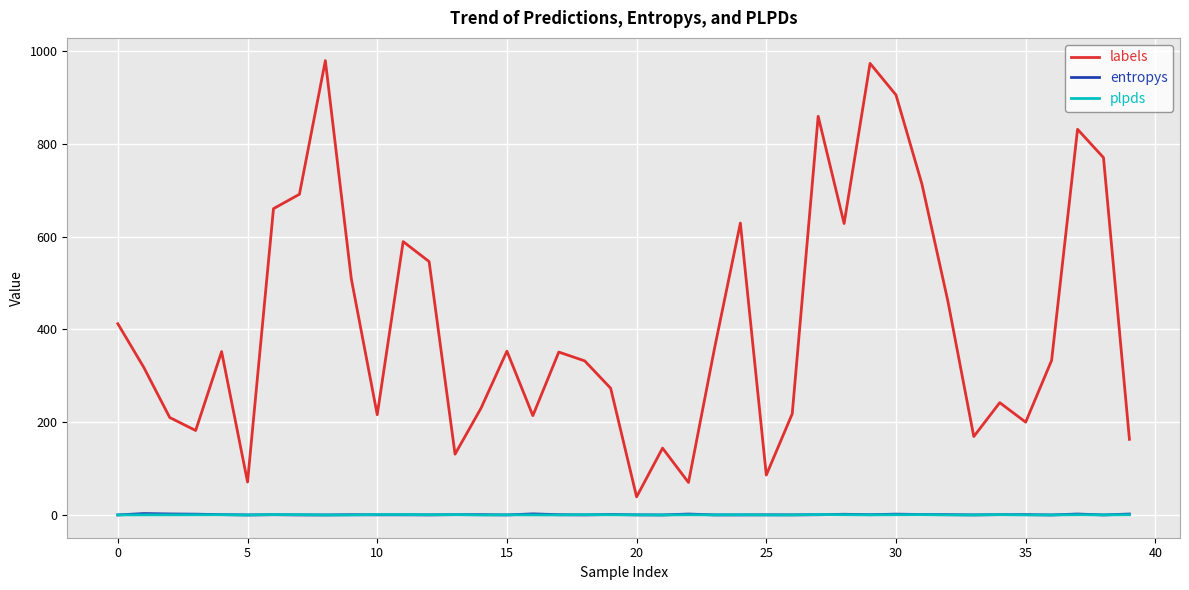

True or false: entropys and labels intersect in this chart.

False